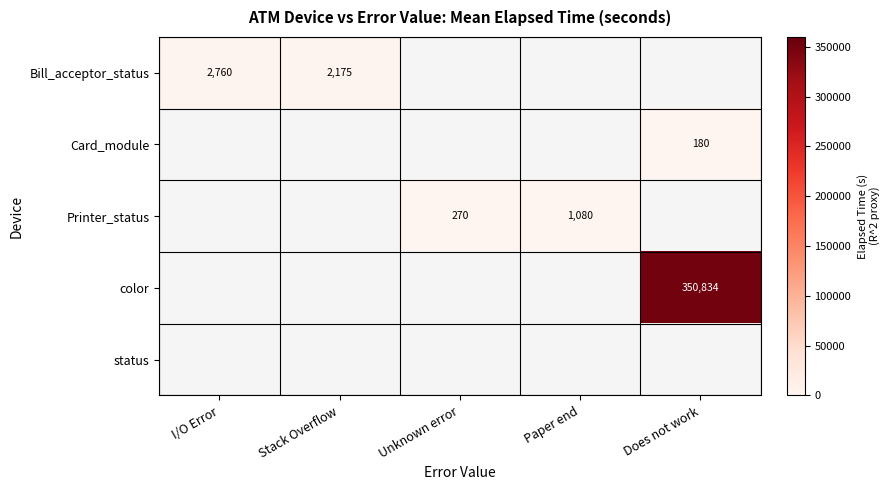

True or false: Card_module has a value of 266 at Does not work.

False